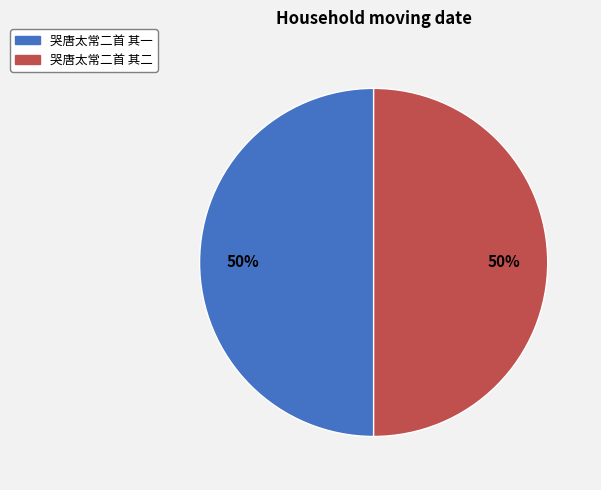

What percentage is the 哭唐太常二首 其一 slice, to the nearest percent?

50%